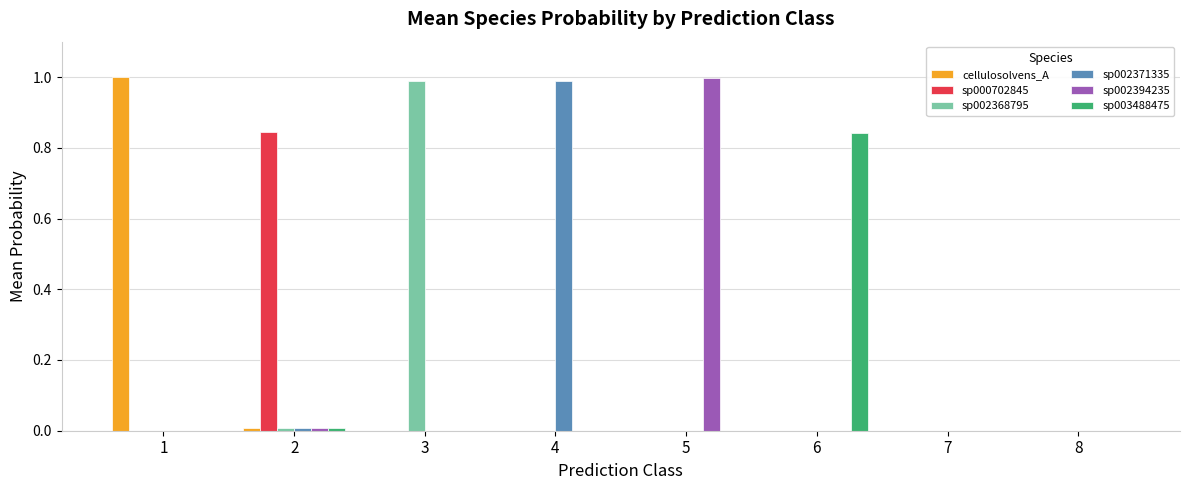

Which series changed the most between 4 and 6?

sp002371335